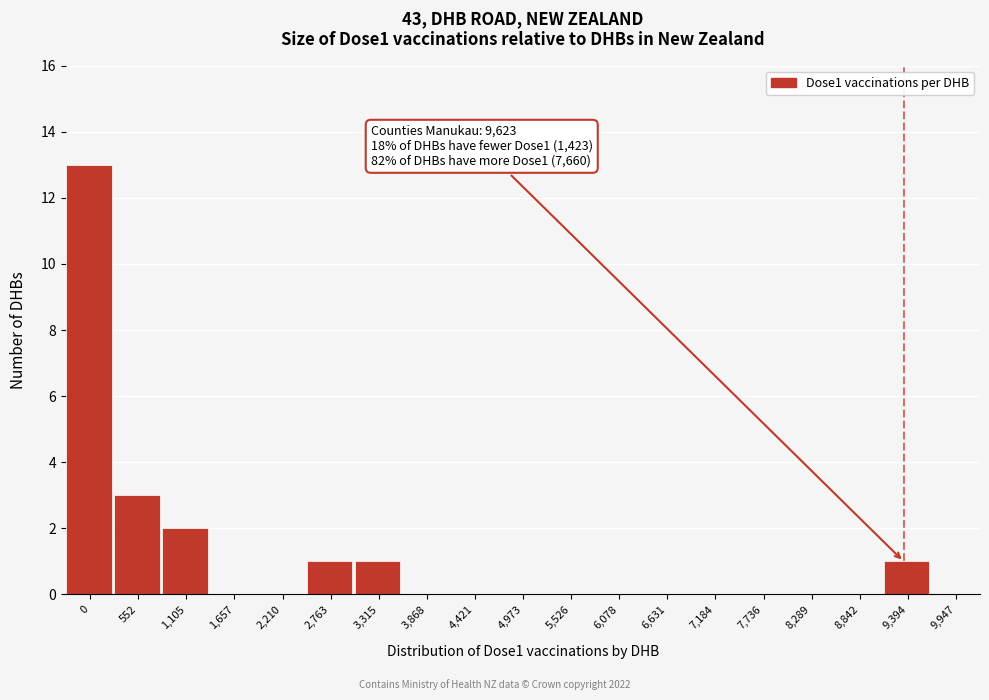

Reading left to right, what are all the values shown in this chart?

0=13	552=3	1,105=2	1,657=0	2,210=0	2,763=1	3,315=1	3,868=0	4,421=0	4,973=0	5,526=0	6,078=0	6,631=0	7,184=0	7,736=0	8,289=0	8,842=0	9,394=1	9,947=0